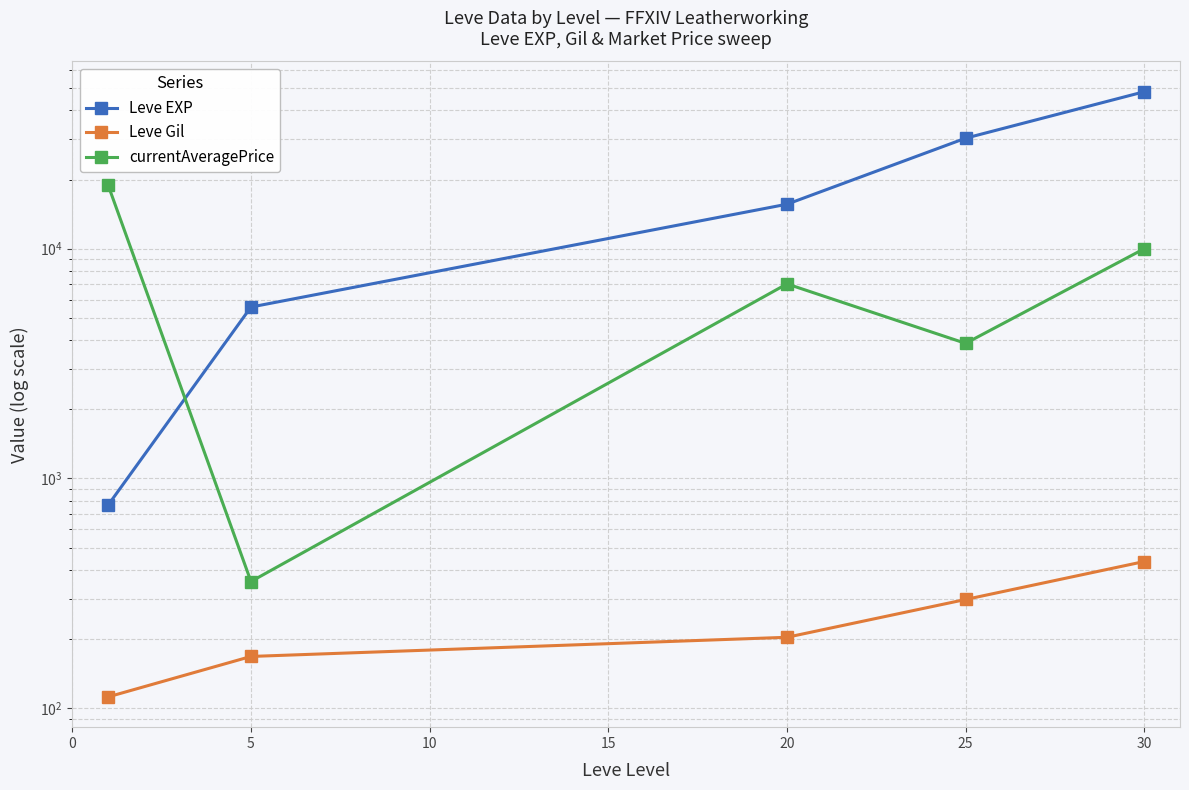

What is the difference between the second highest and minimum values in the Leve EXP series?

29505.0